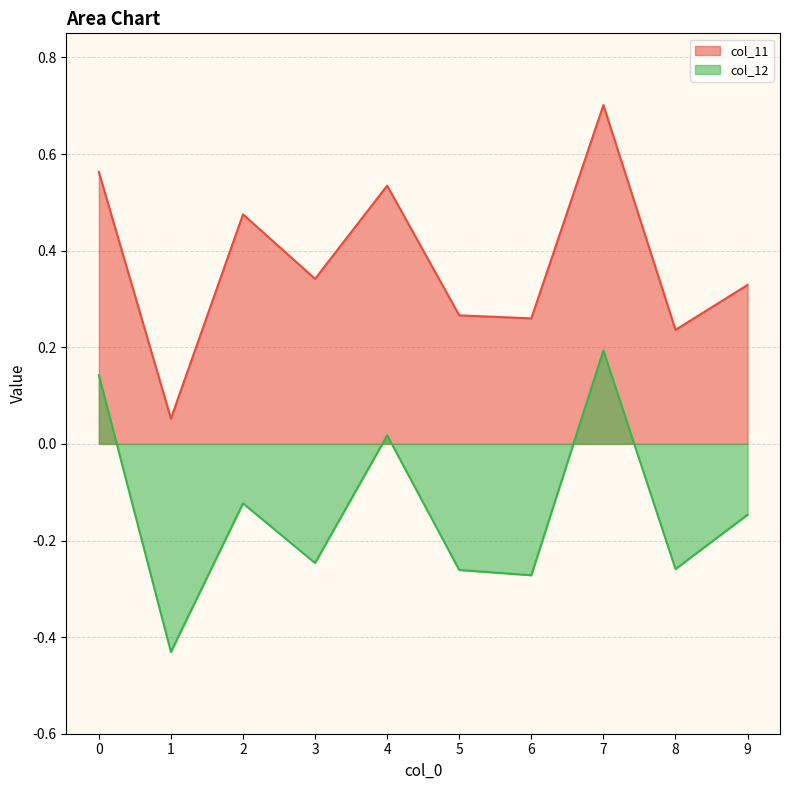

Rank the series by their maximum value, from highest to lowest.

col_11, col_12